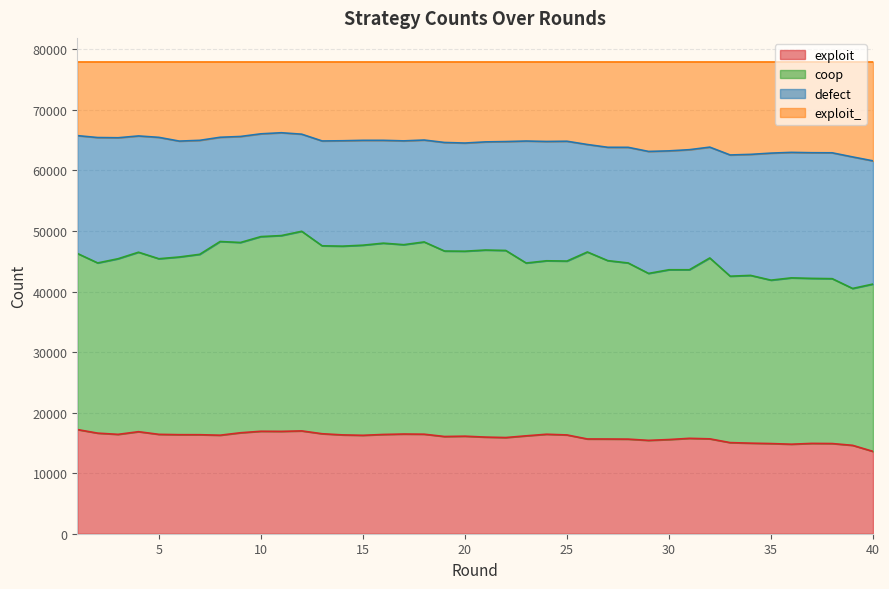

What is the minimum value for exploit?

13598